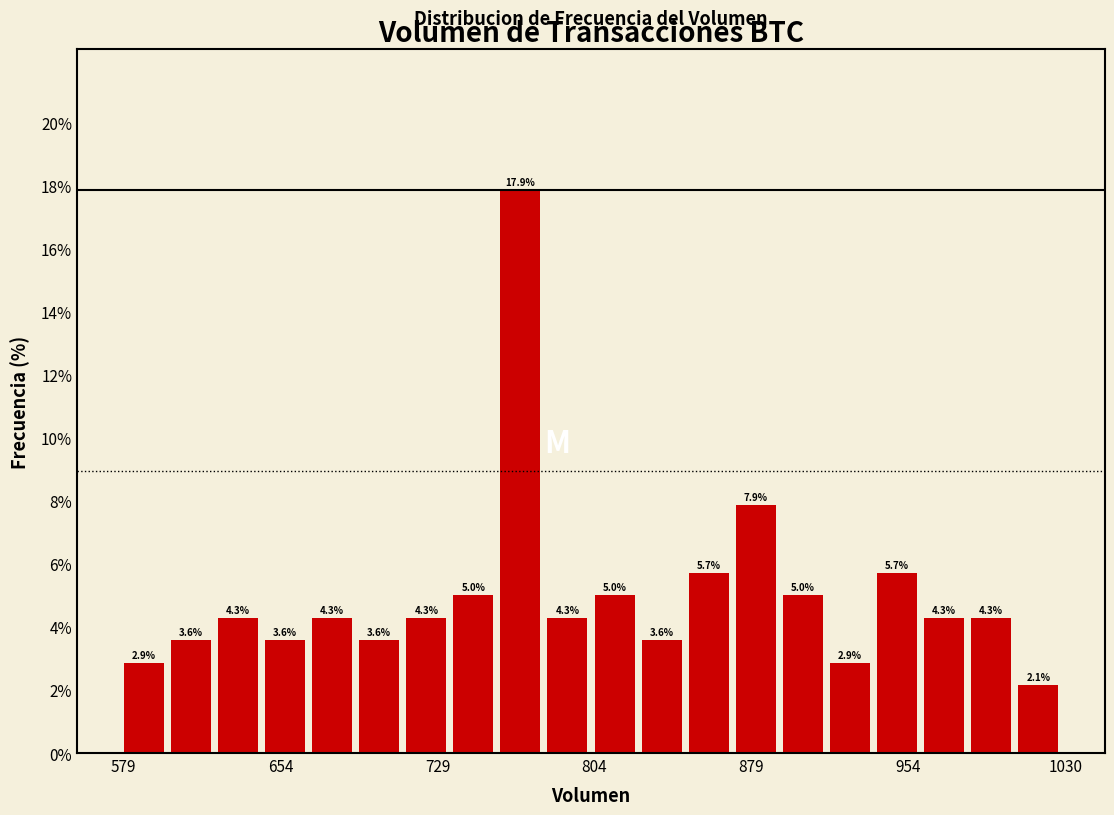

Read against the x-axis, roughly where is the centre of the tallest bar?

770